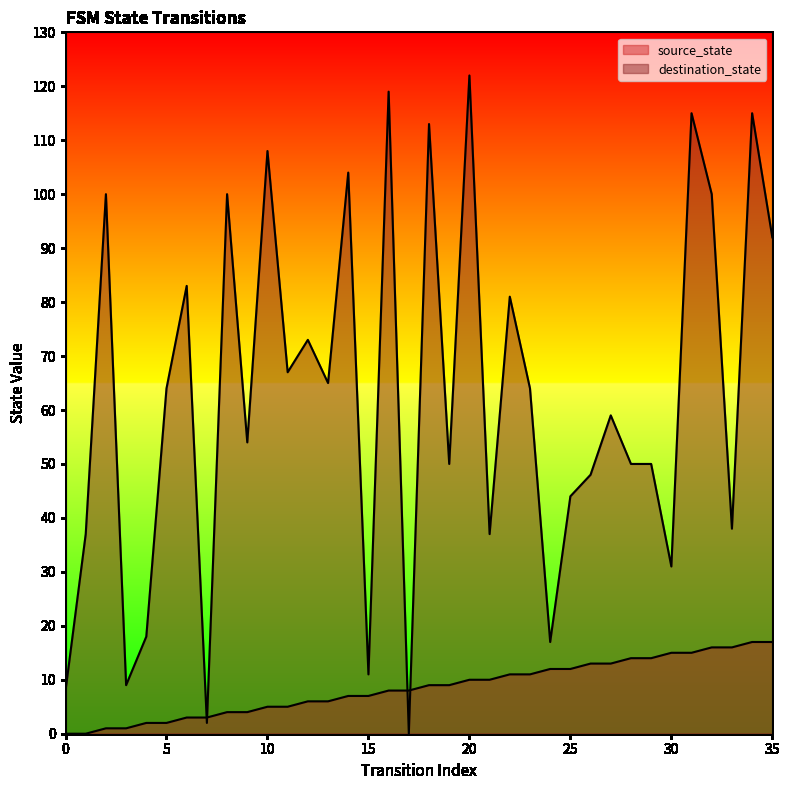

At which category is the sum across all series the highest?

20